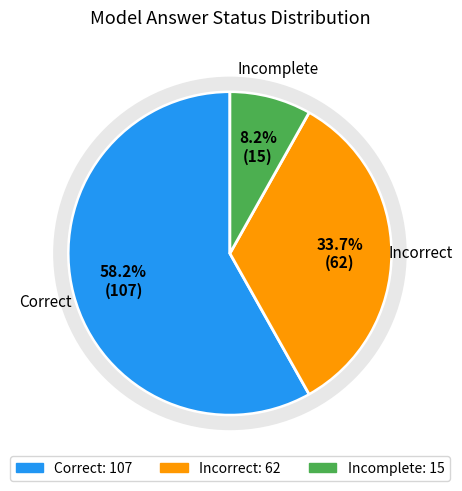

Approximately how many times larger is the value at Correct compared to Incomplete?

7.1